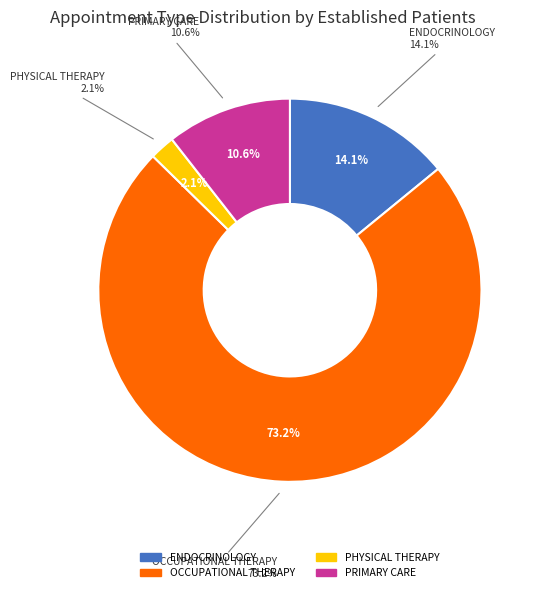

Combined, do PRIMARY CARE and PHYSICAL THERAPY account for over 50%?

No